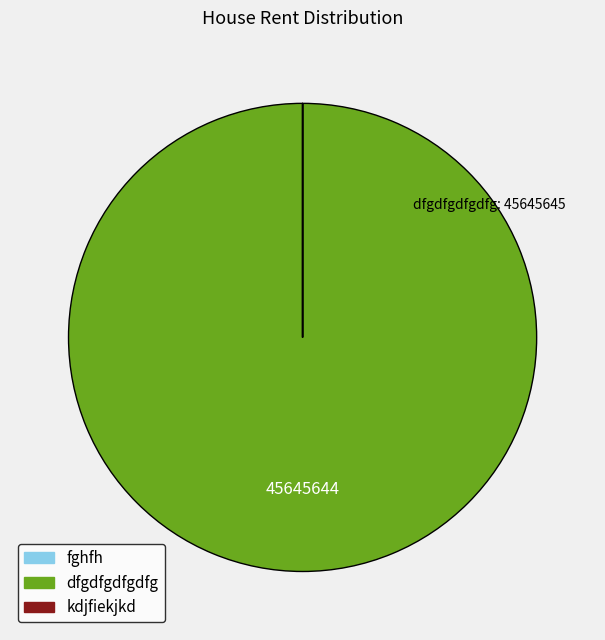

Does dfgdfgdfgdfg represent more than half of the total?

Yes